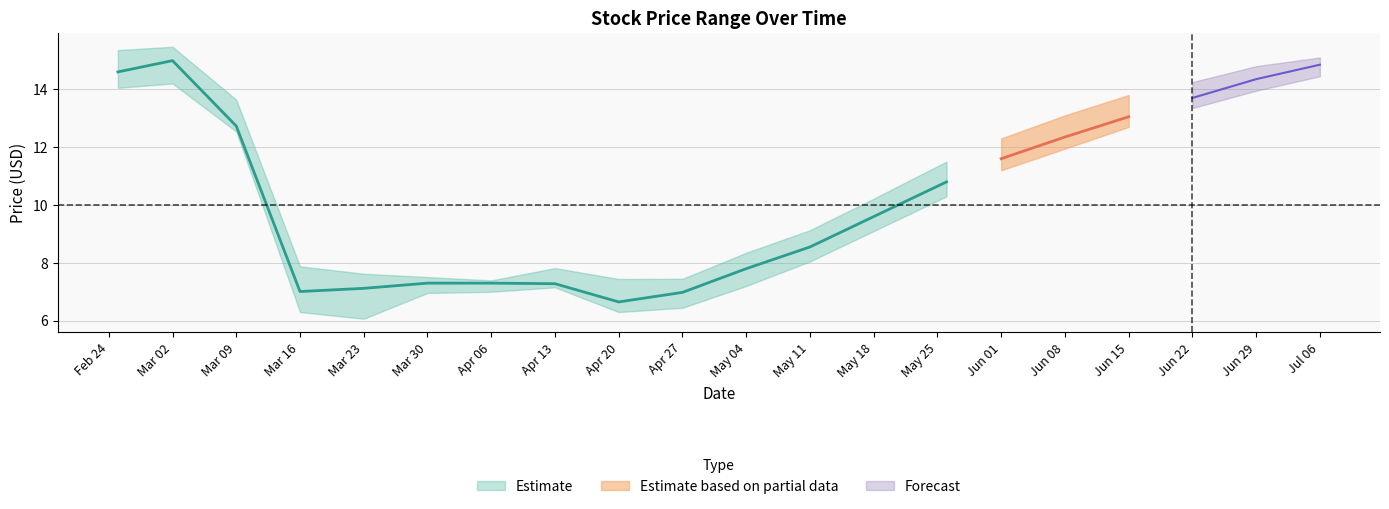

True or false: Low and Close intersect in this chart.

False